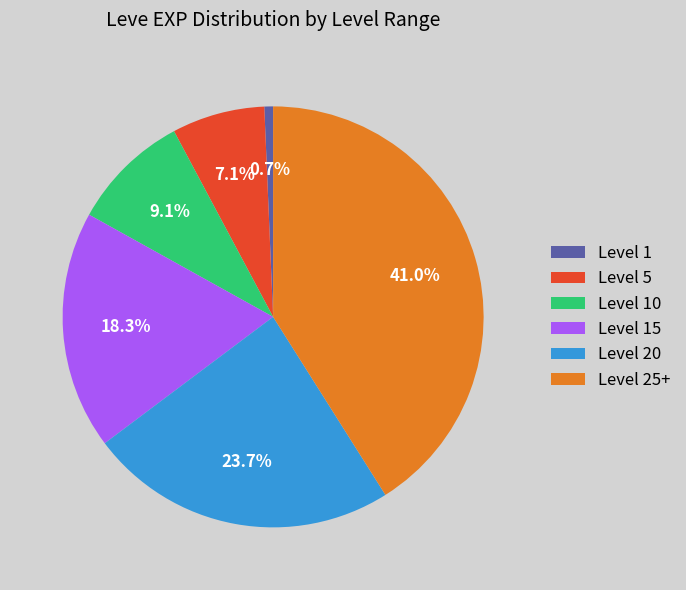

How many segments does this pie chart have?

6